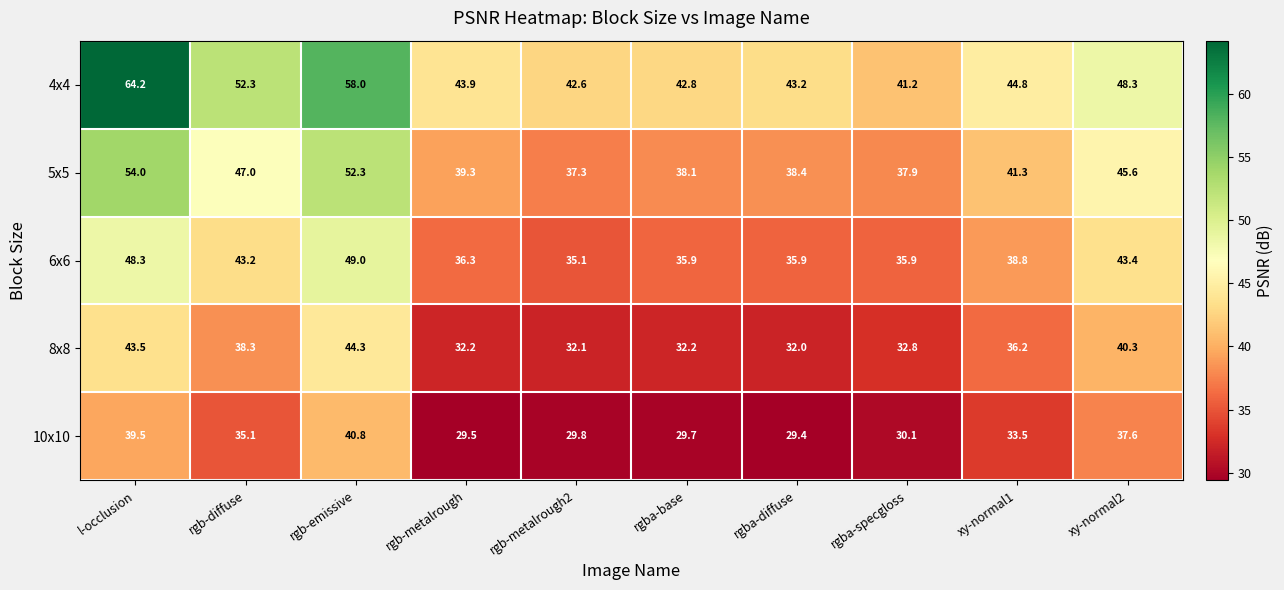

How many values in the 5x5 series exceed 41?

5